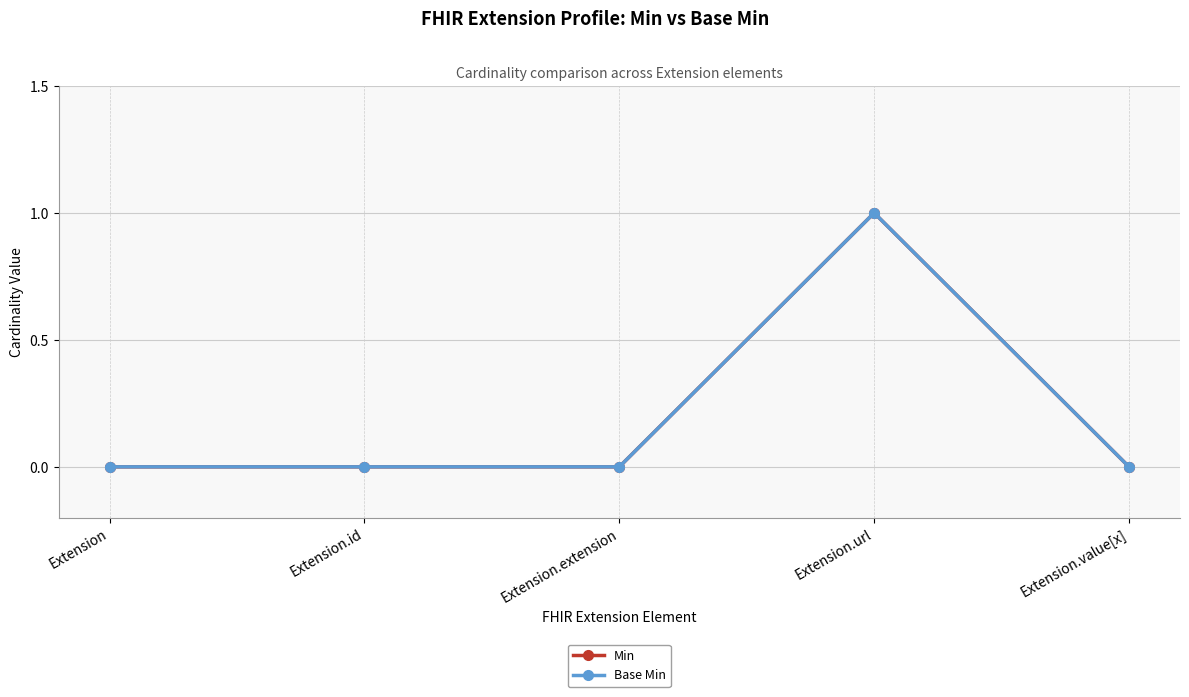

Reading left to right, transcribe all the data shown in this chart.

Min: 0	0	0	1	0
Base Min: 0	0	0	1	0